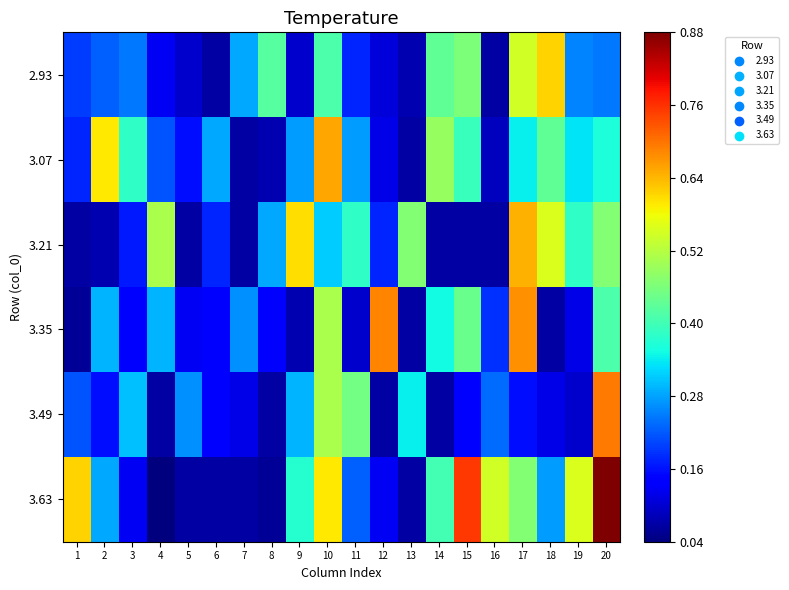

Reading right to left, extract all data points from this chart.

2.93: 20=0.2	19=0.3	18=0.6	17=0.5	16=0.1	15=0.5	14=0.4	13=0.1	12=0.1	11=0.2	10=0.4	9=0.1	8=0.4	7=0.3	6=0.1	5=0.1	4=0.1	3=0.2	2=0.2	1=0.2
3.07: 20=0.4	19=0.3	18=0.4	17=0.3	16=0.1	15=0.4	14=0.5	13=0.1	12=0.1	11=0.3	10=0.7	9=0.3	8=0.1	7=0.1	6=0.3	5=0.2	4=0.2	3=0.4	2=0.6	1=0.2
3.21: 20=0.5	19=0.4	18=0.6	17=0.6	16=0.1	15=0.1	14=0.1	13=0.5	12=0.2	11=0.4	10=0.3	9=0.6	8=0.3	7=0.1	6=0.2	5=0.1	4=0.5	3=0.2	2=0.1	1=0.1
3.35: 20=0.4	19=0.1	18=0.1	17=0.7	16=0.2	15=0.4	14=0.4	13=0.1	12=0.7	11=0.1	10=0.5	9=0.1	8=0.1	7=0.3	6=0.1	5=0.1	4=0.3	3=0.1	2=0.3	1=0.1
3.49: 20=0.7	19=0.1	18=0.1	17=0.2	16=0.2	15=0.1	14=0.1	13=0.3	12=0.1	11=0.5	10=0.5	9=0.3	8=0.1	7=0.1	6=0.1	5=0.3	4=0.1	3=0.3	2=0.2	1=0.2
3.63: 20=0.9	19=0.6	18=0.3	17=0.5	16=0.5	15=0.8	14=0.4	13=0.1	12=0.1	11=0.2	10=0.6	9=0.4	8=0.1	7=0.1	6=0.1	5=0.1	4=0.0	3=0.1	2=0.3	1=0.6